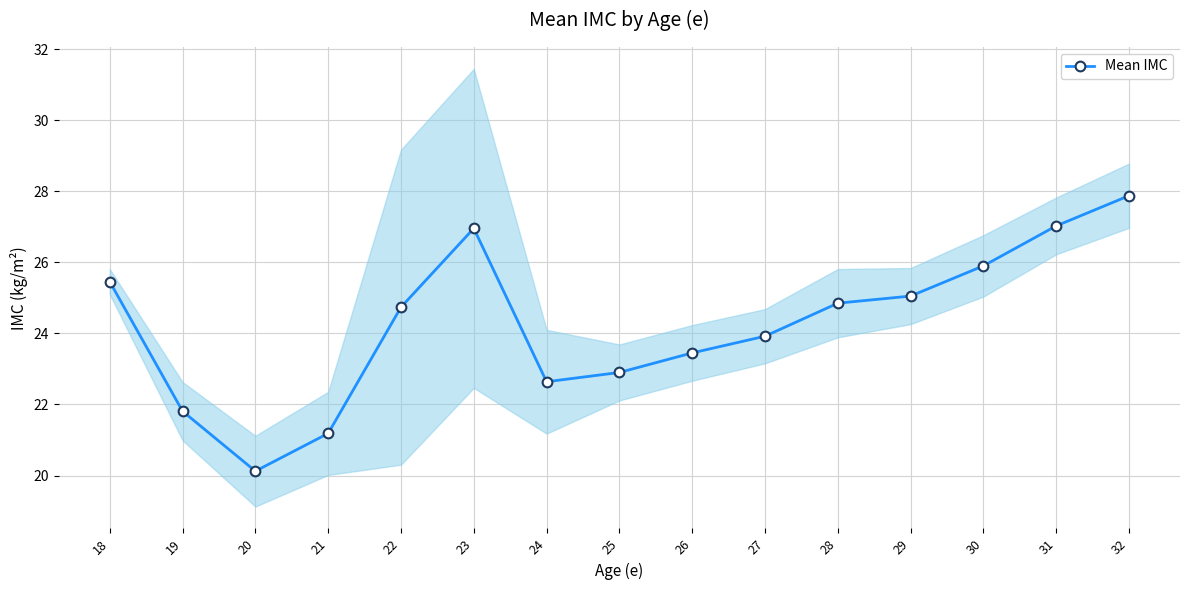

What is the approximate value at 30?

25.9